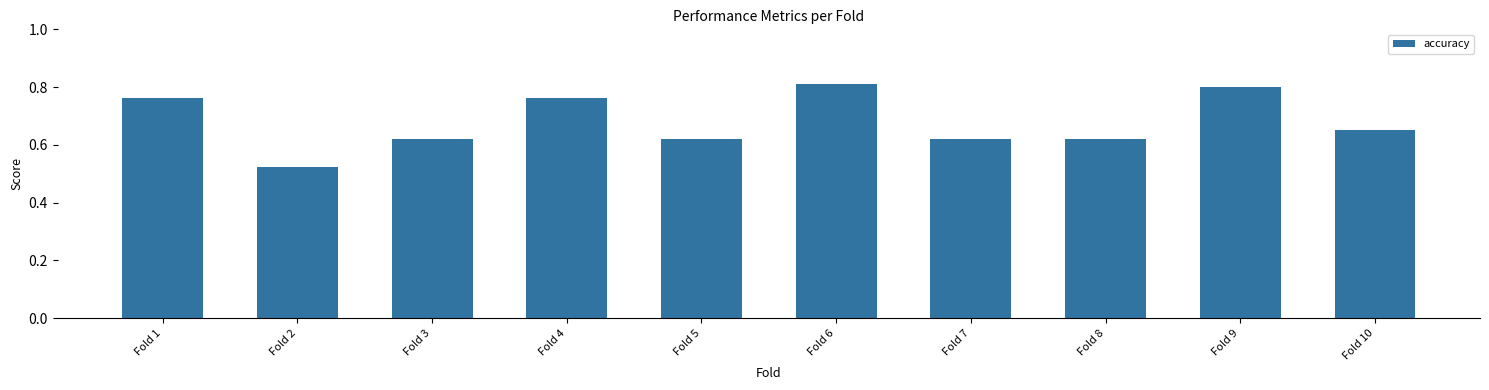

At which category does the chart reach its minimum across all series?

Fold 2